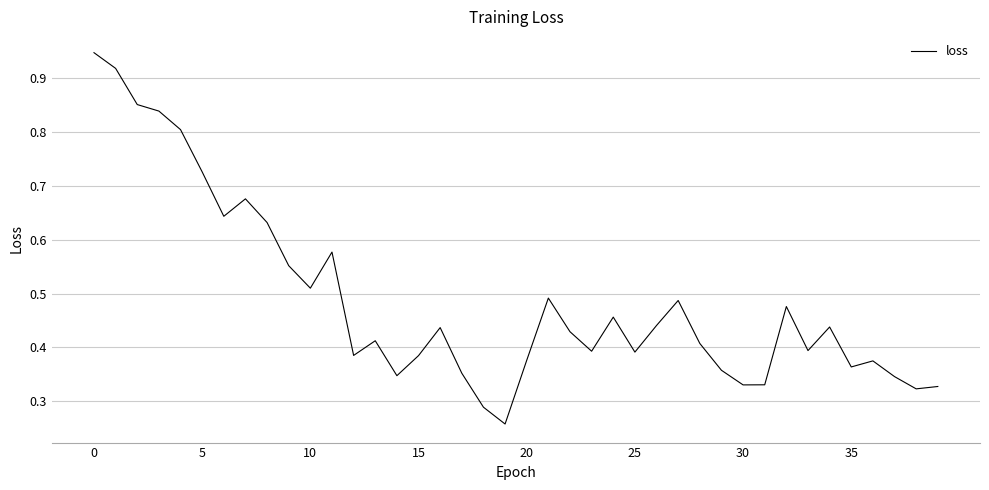

How many lines are shown in the chart?

1